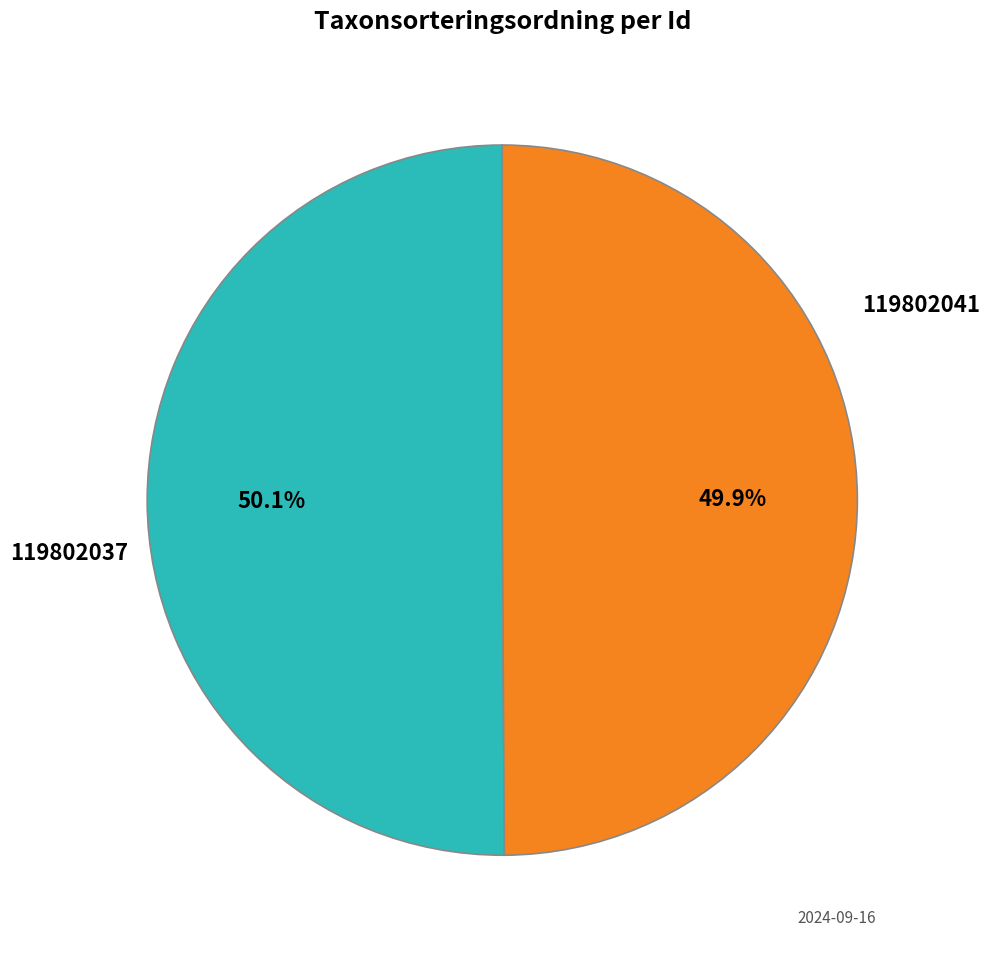

True or false: 119802041 accounts for 41% of the total.

False